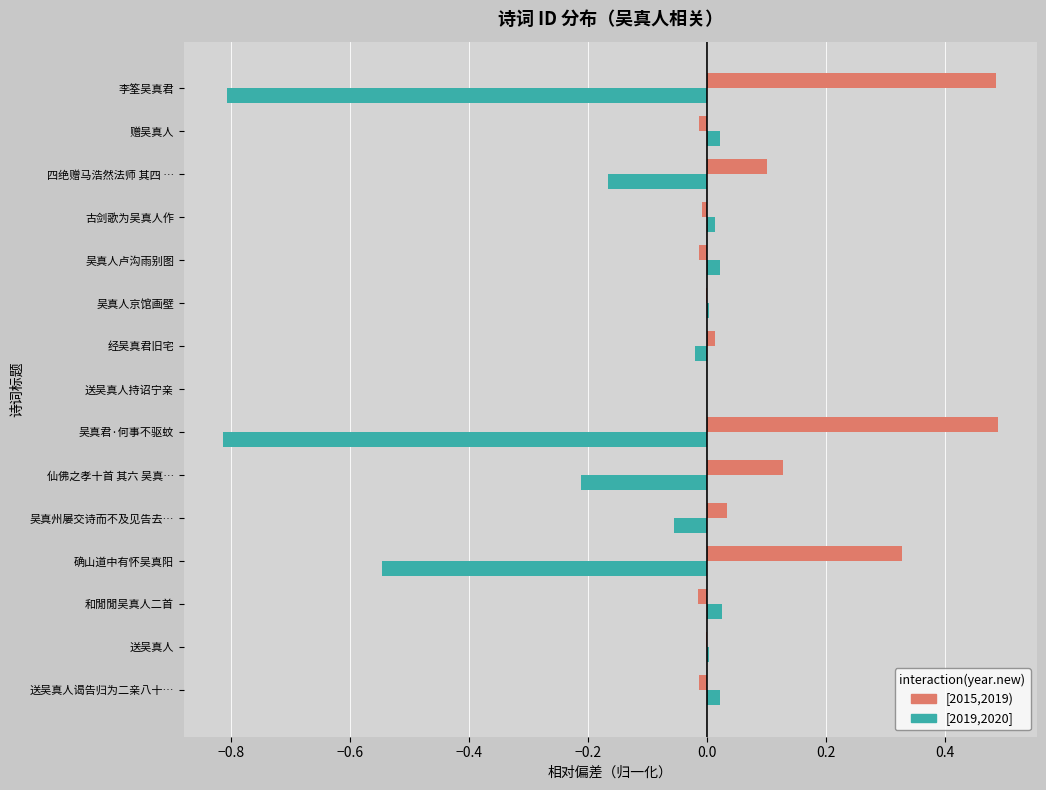

What is the total value across all series at 吴真君·何事不驱蚊?

-0.3